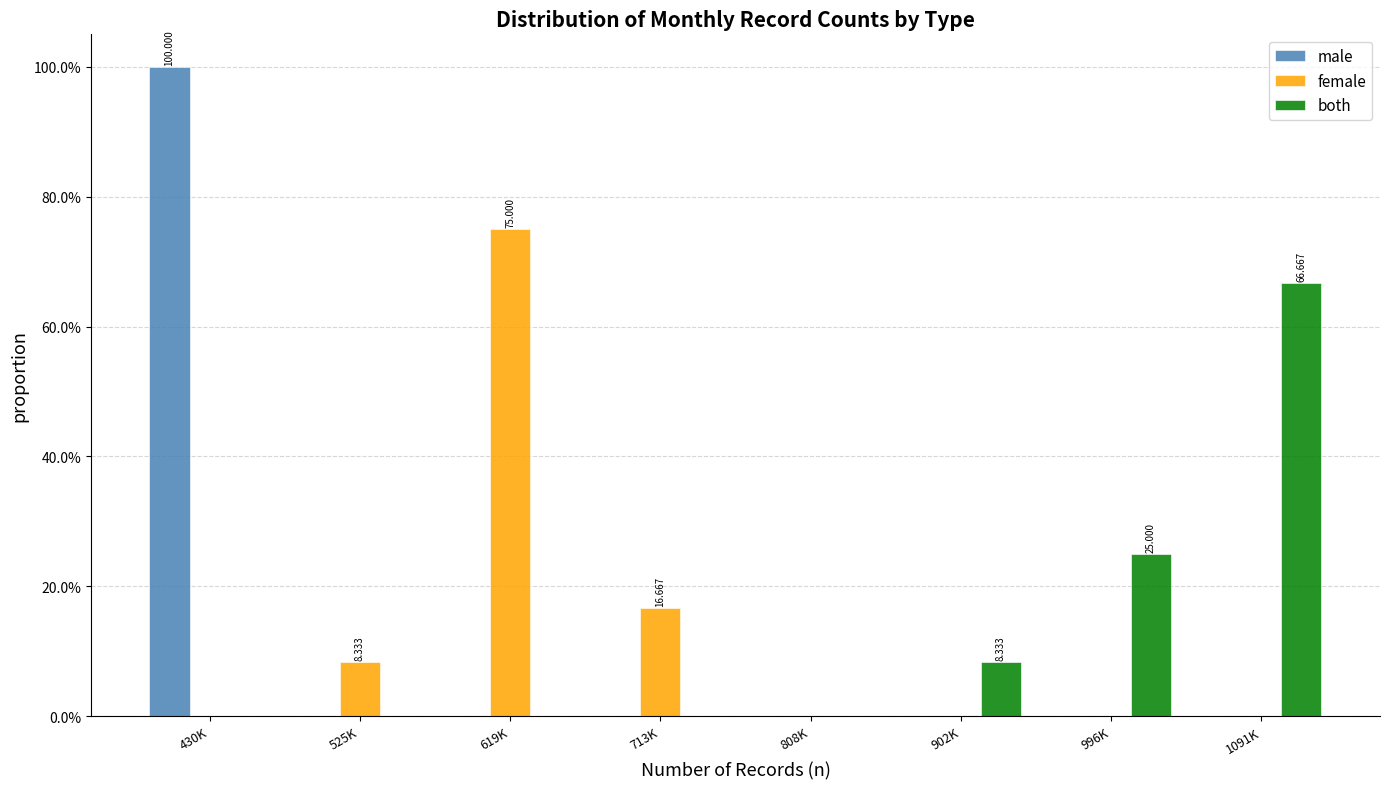

What are all the series names shown in the legend?

male, female, both